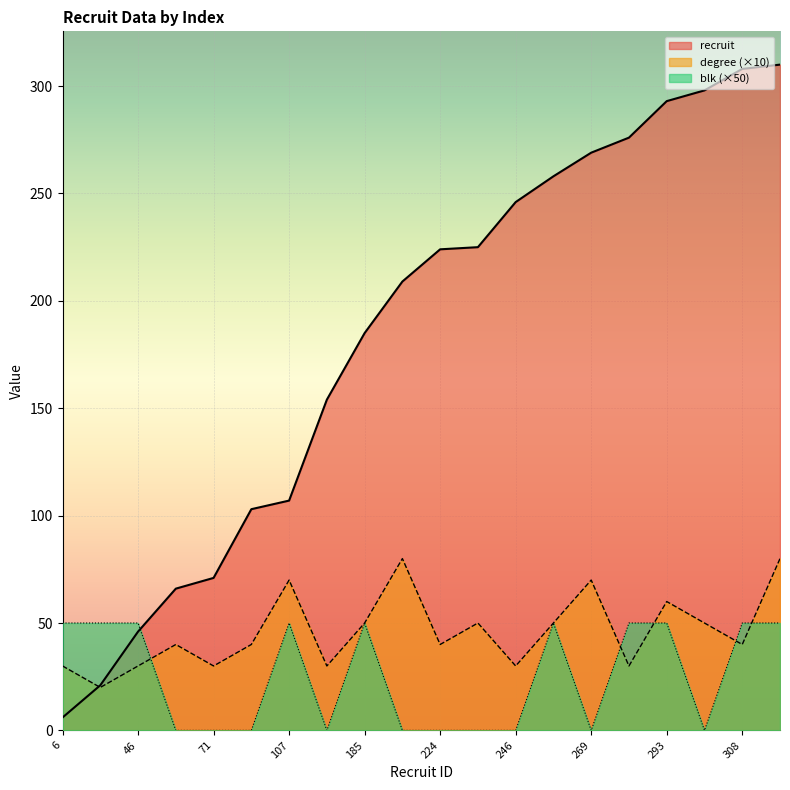

Reading right to left, extract all data points from this chart.

recruit: 310=310	308=308	298=298	293=293	276=276	269=269	258=258	246=246	225=225	224=224	209=209	185=185	154=154	107=107	103=103	71=71	66=66	46=46	21=21	6=6
degree: 310=80	308=40	298=50	293=60	276=30	269=70	258=50	246=30	225=50	224=40	209=80	185=50	154=30	107=70	103=40	71=30	66=40	46=30	21=20	6=30
blk: 310=50	308=50	298=0	293=50	276=50	269=0	258=50	246=0	225=0	224=0	209=0	185=50	154=0	107=50	103=0	71=0	66=0	46=50	21=50	6=50